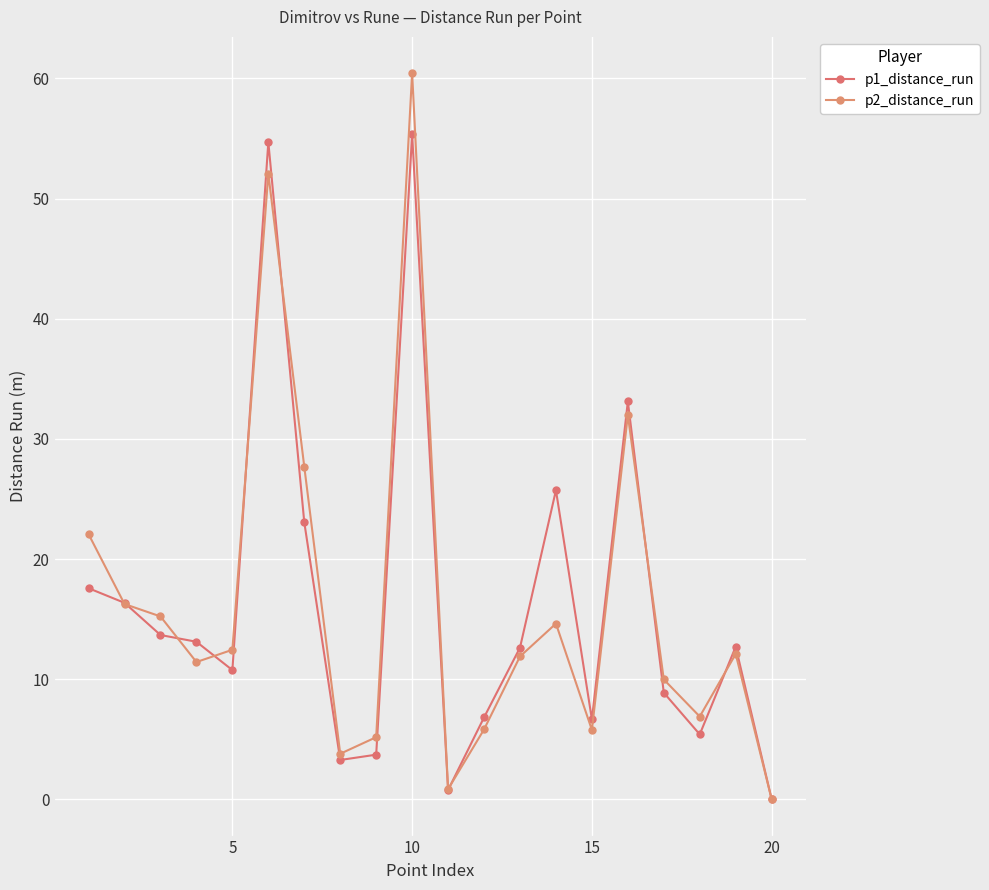

What is the average value of the p2_distance_run series?

16.3